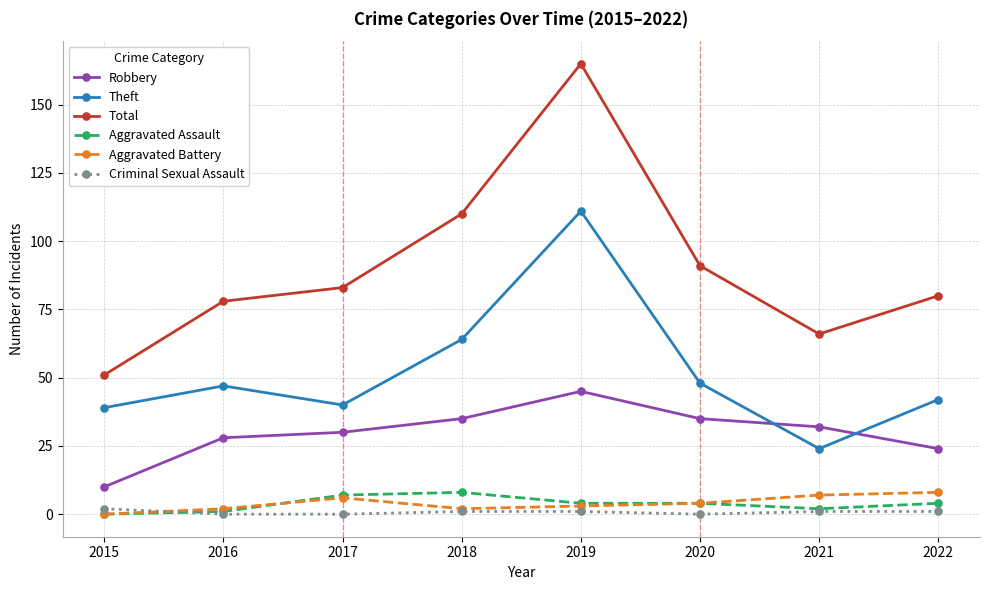

What is the value of the Total point at the 3rd from the left?

83